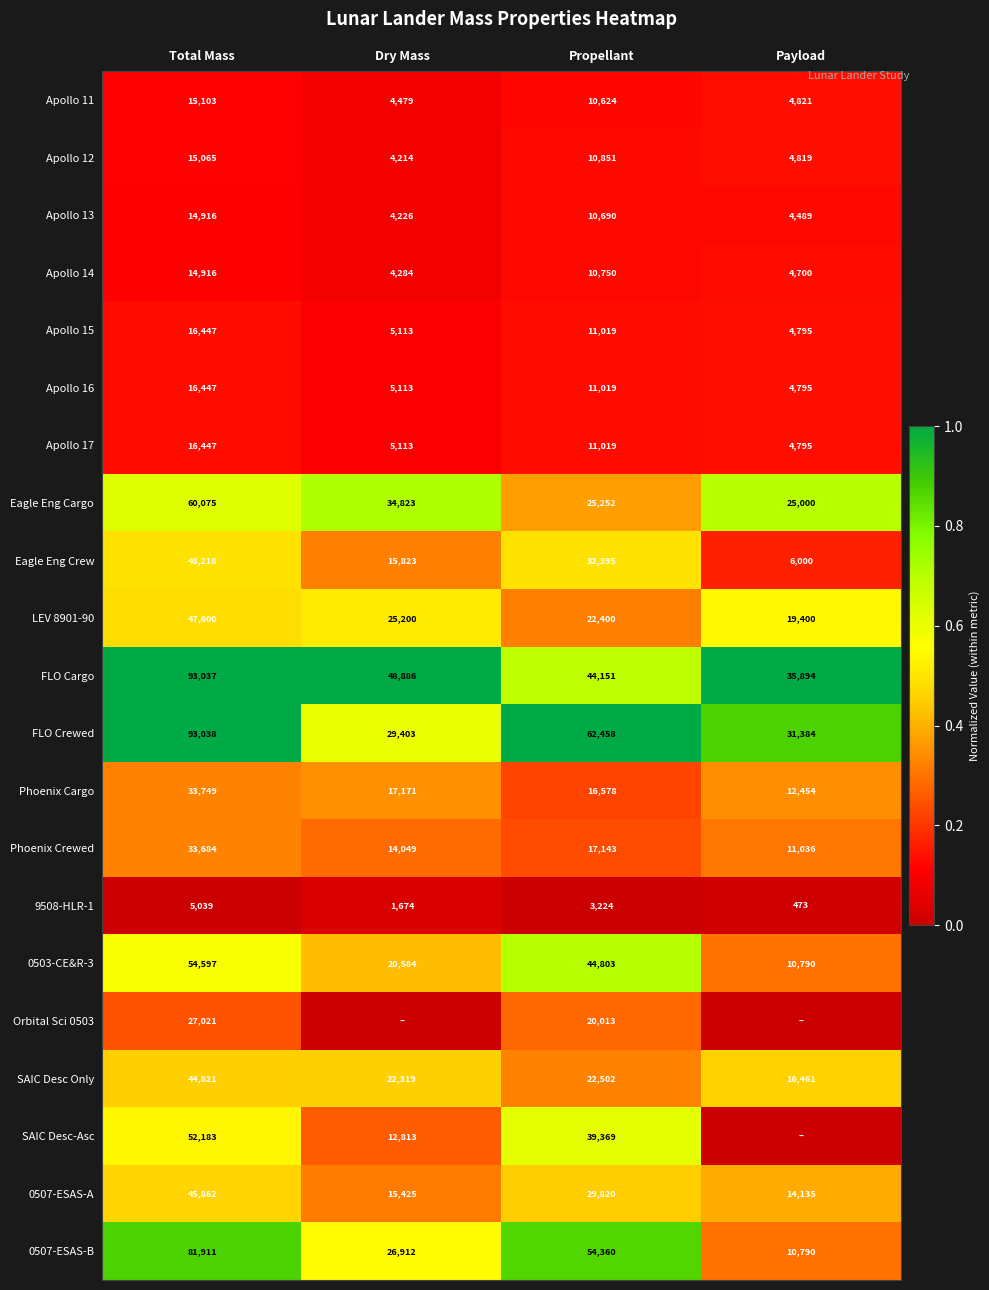

What is the difference between the maximum and minimum values in the LEV 8901-90 series?

28200